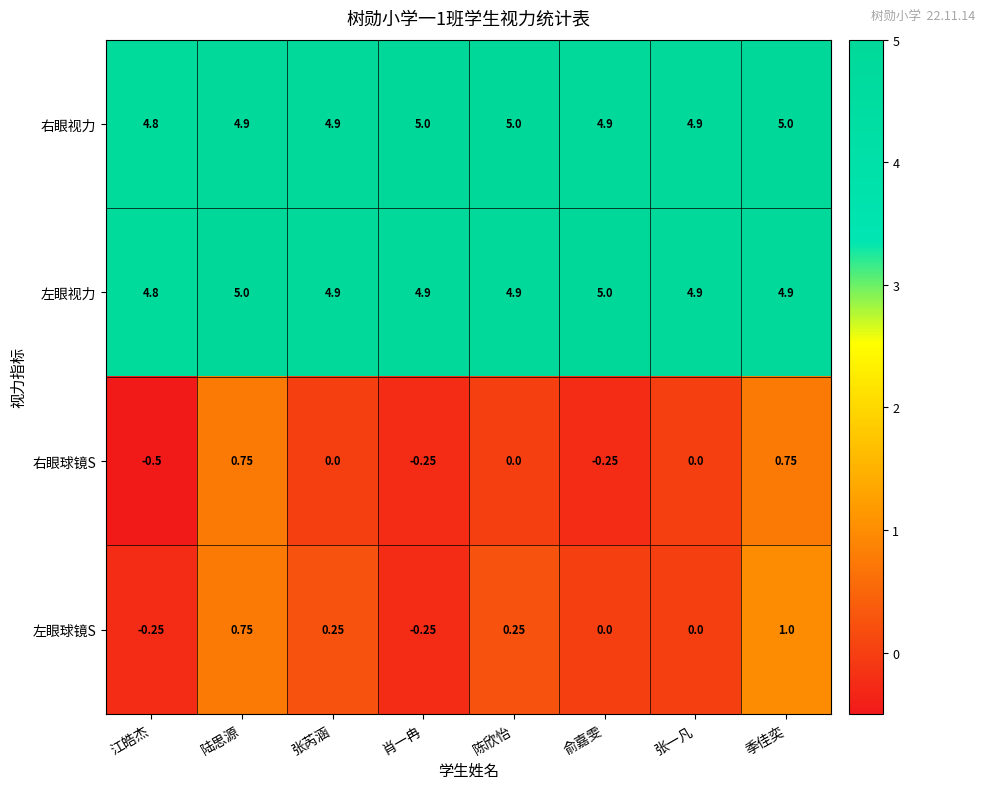

Between 俞嘉雯 and 张一凡, which series saw the biggest shift?

右眼球镜S